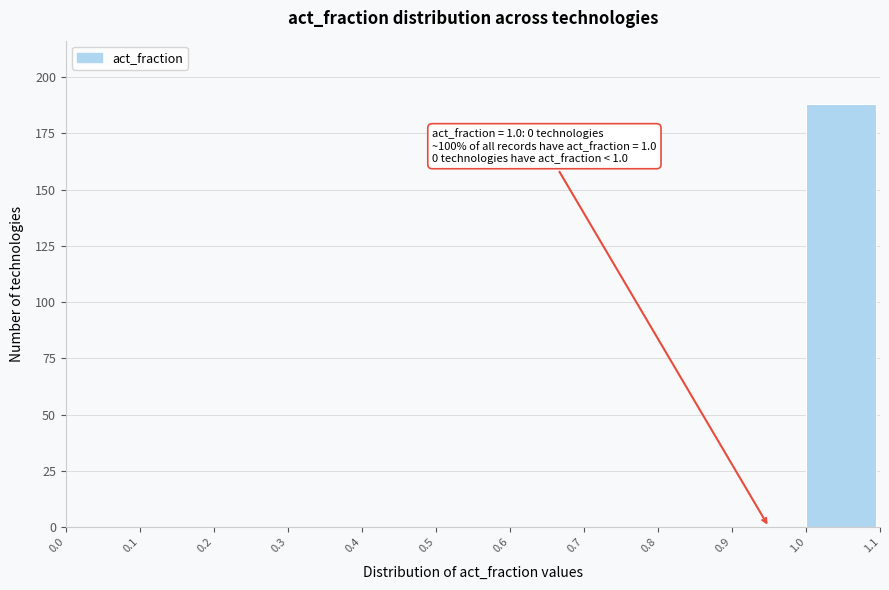

Which range on the x-axis has the tallest bar?

1.0 to 1.1